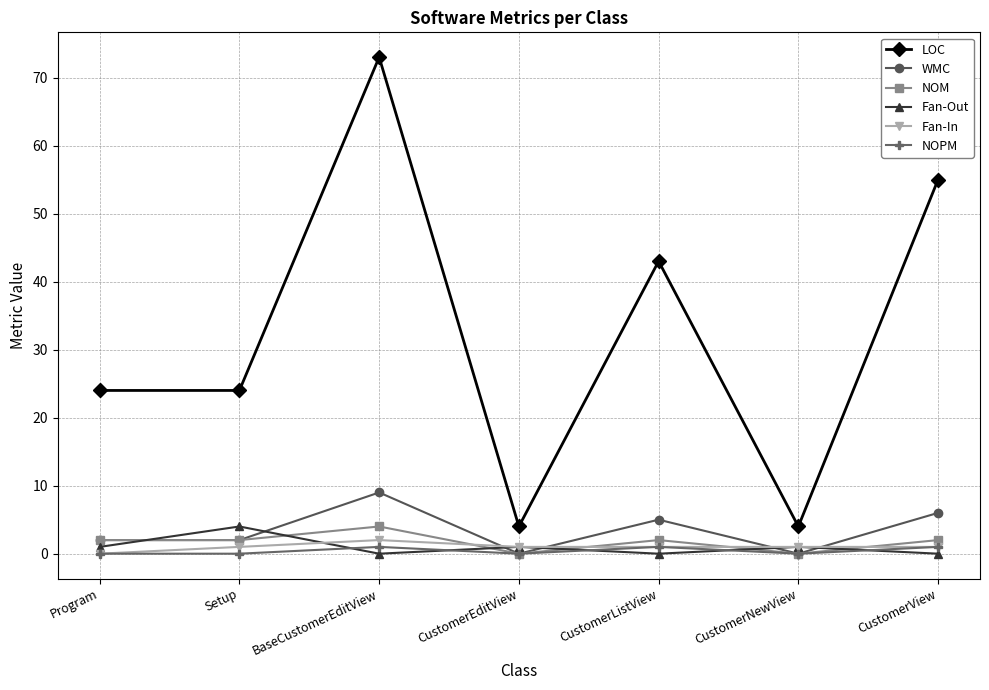

True or false: LOC and NOM intersect in this chart.

False